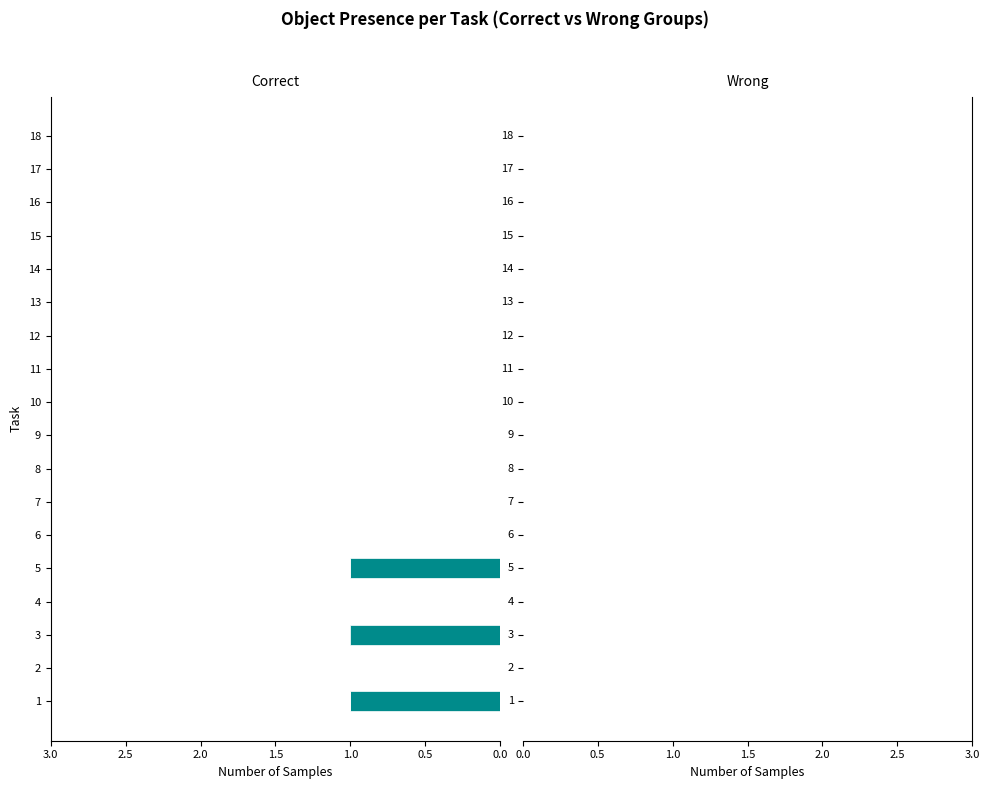

Count the number of categories in the chart.

18